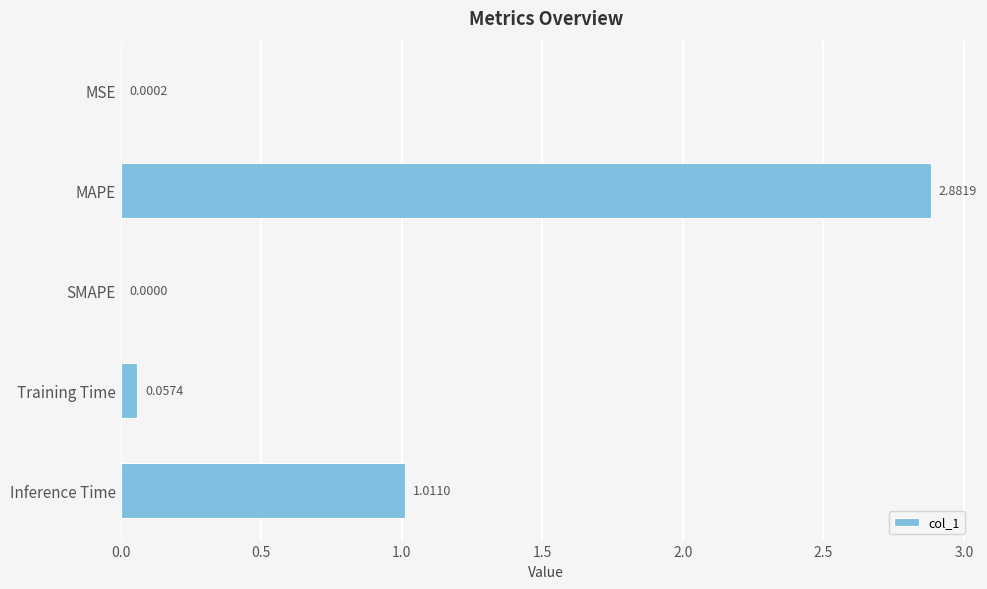

What is the sum of all values?

4.0